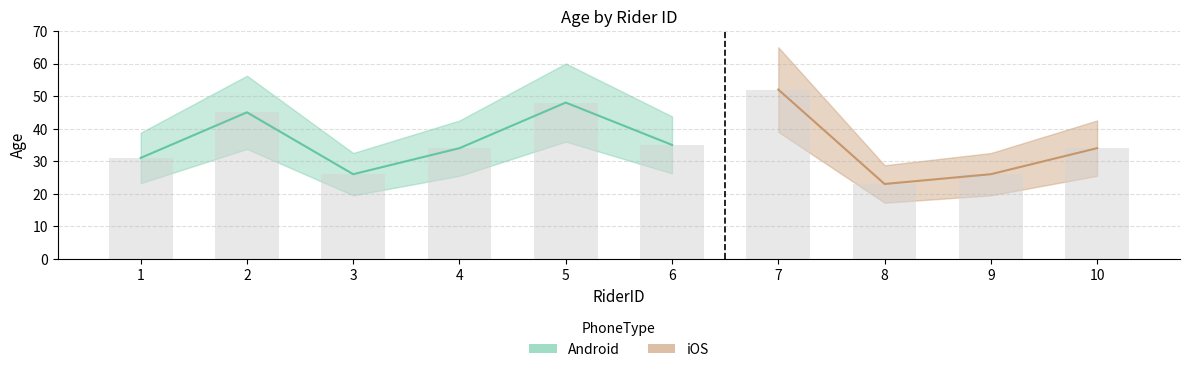

At which label does Android reach its peak?

5